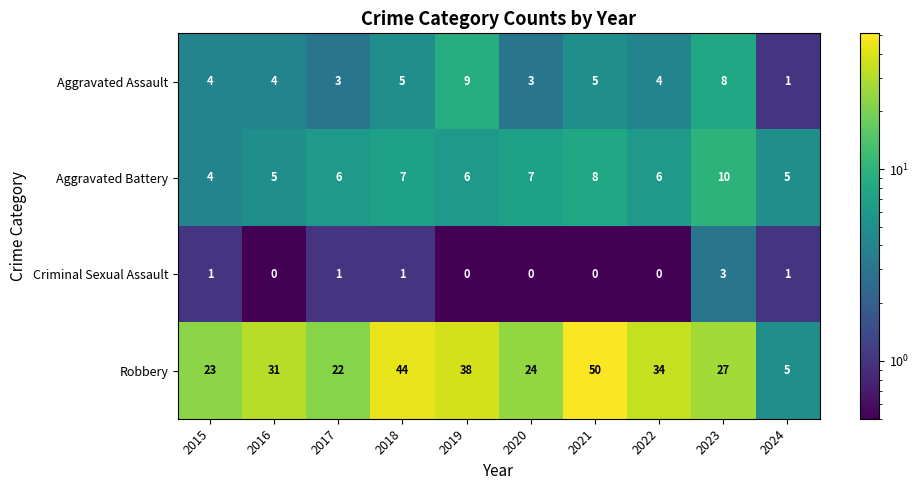

What is the total value across all series at 2016?

40